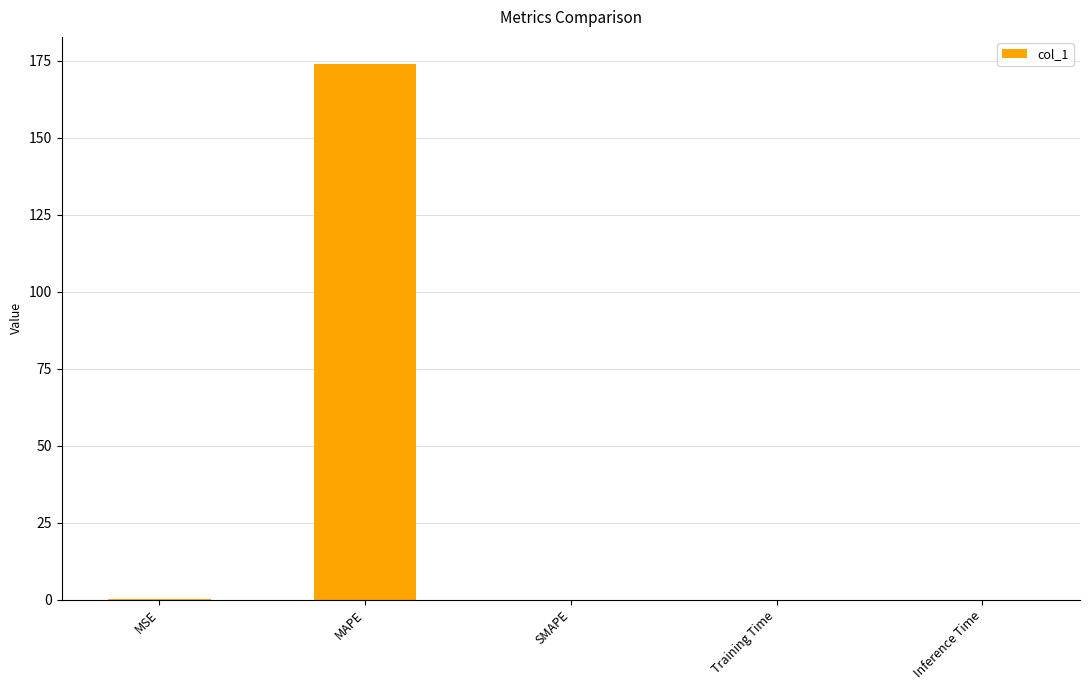

The value at SMAPE is -89.8. True or false?

False